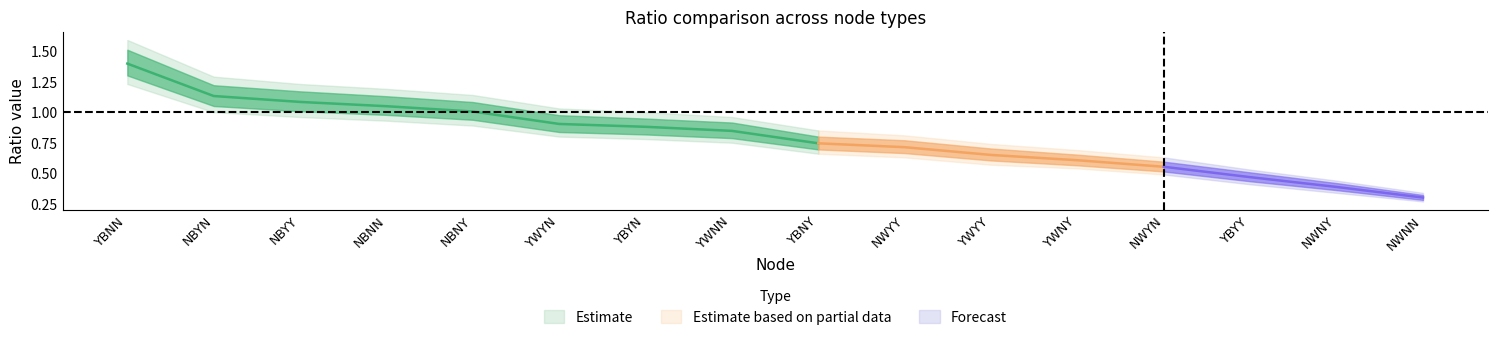

True or false: YWYN has more than 0 points higher than both neighbors.

False